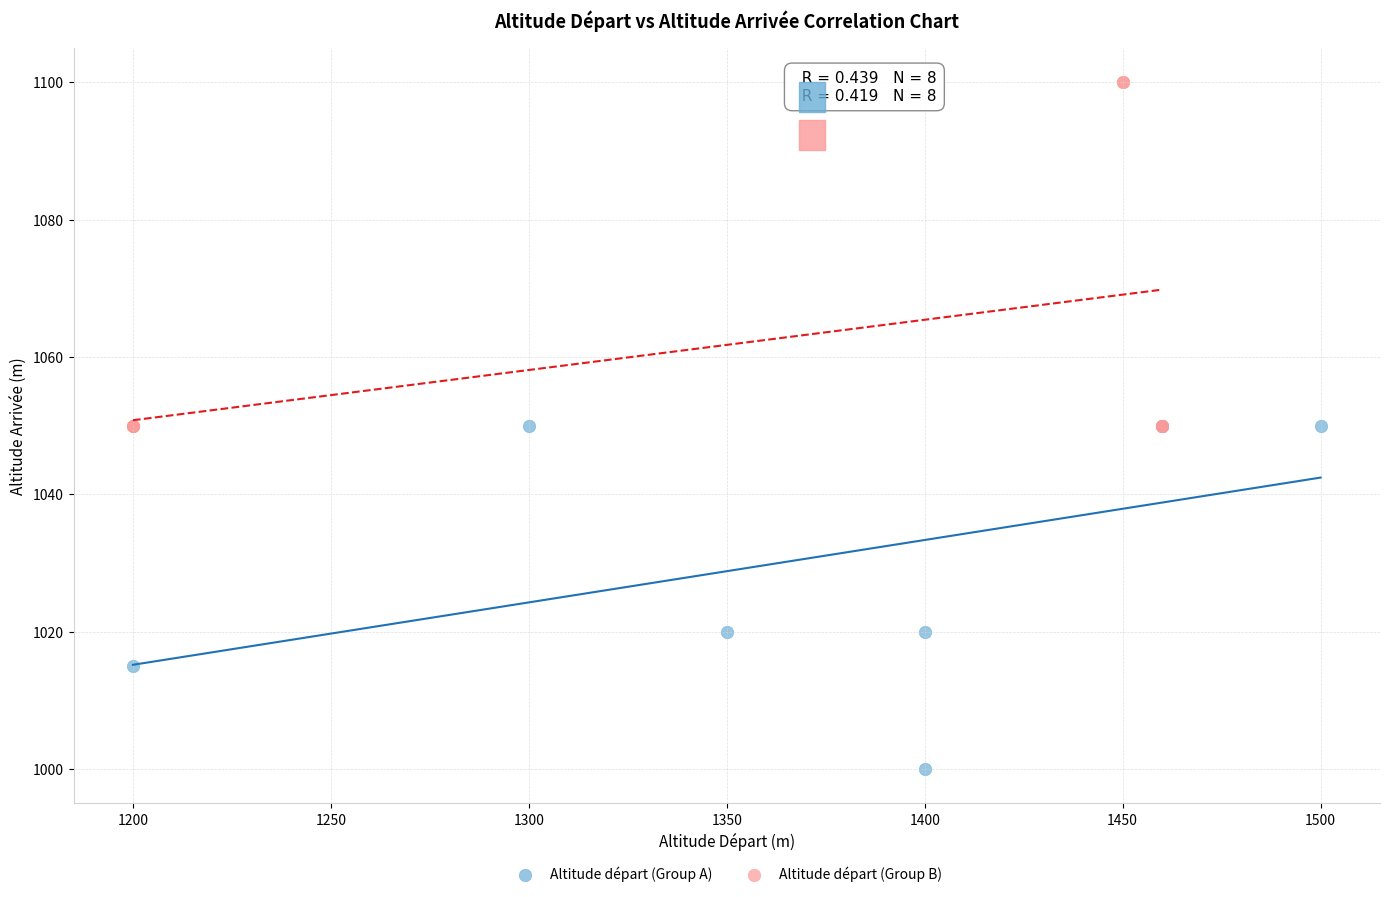

Which series contains the lowest Y value?

Altitude départ (Group A)